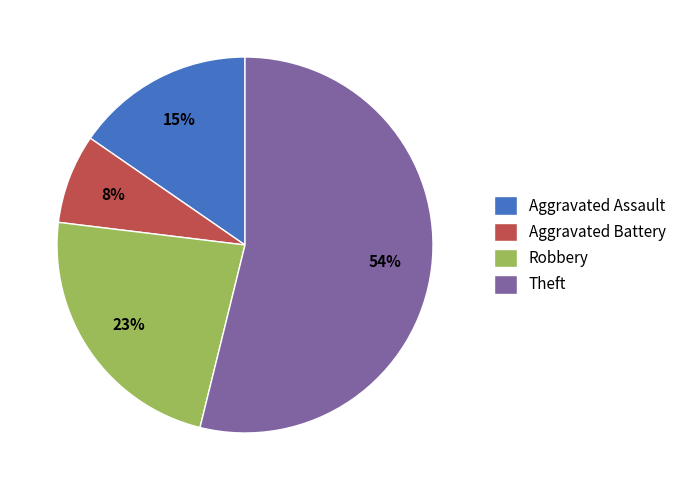

What is the ratio of the value at Aggravated Battery to the value at Theft?

0.1